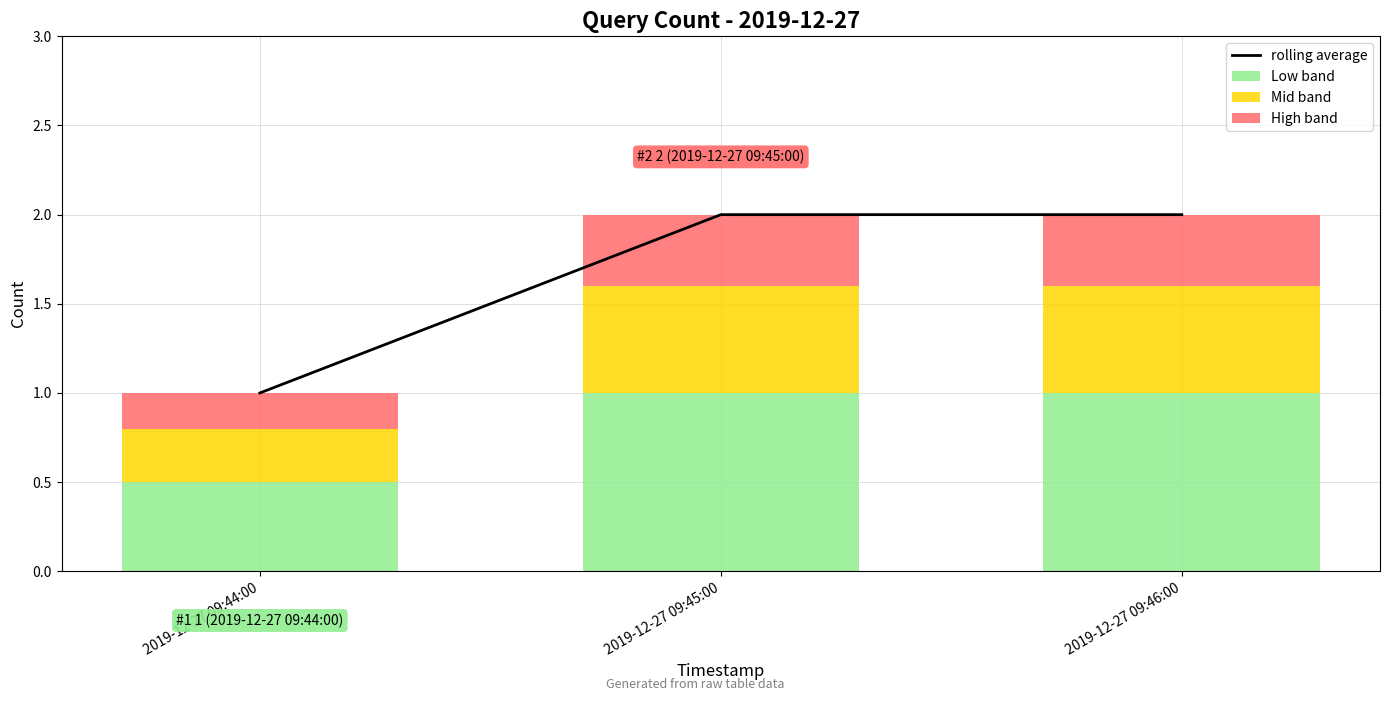

What is the average value of the Low band series?

0.8